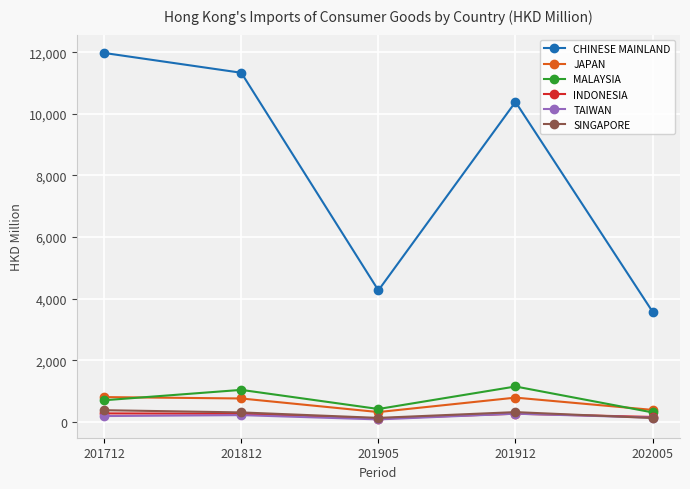

How many interior local valleys does the MALAYSIA series have?

1